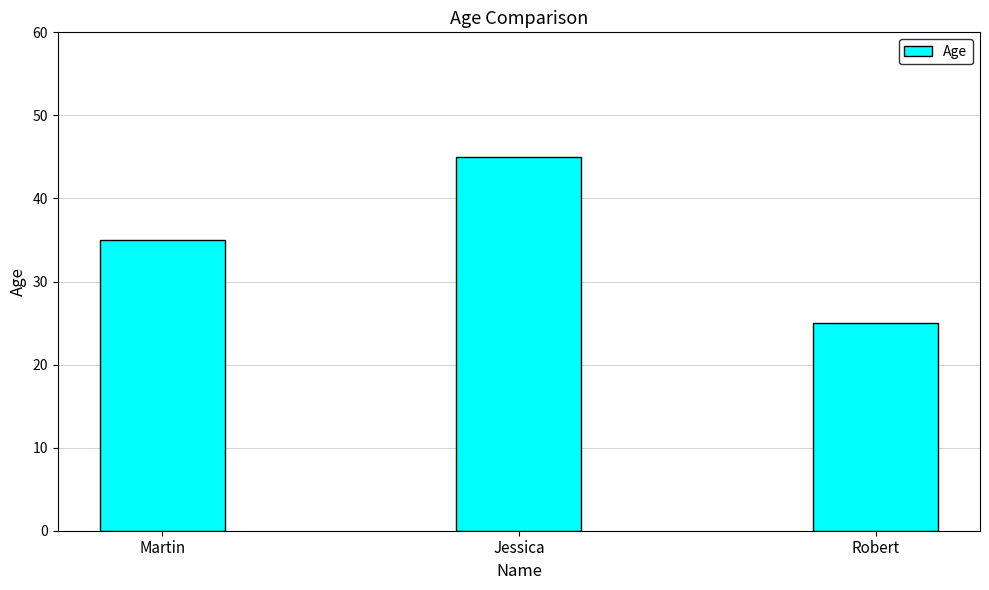

What is the difference between the values at Martin and Robert?

10